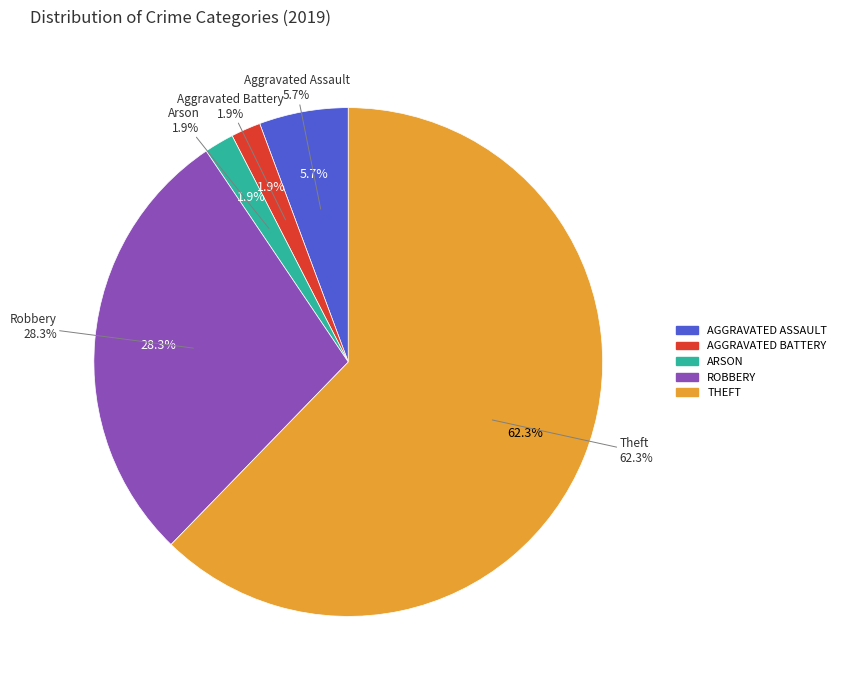

Which has a higher value, Aggravated Battery or Aggravated Assault?

Aggravated Assault